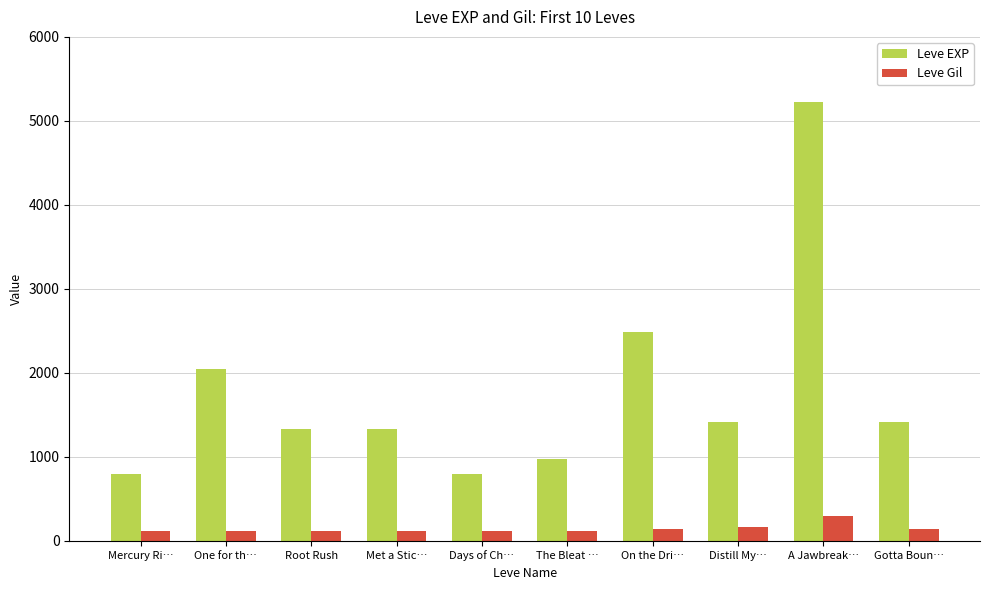

At which label does Leve Gil reach its peak?

A Jawbreak…